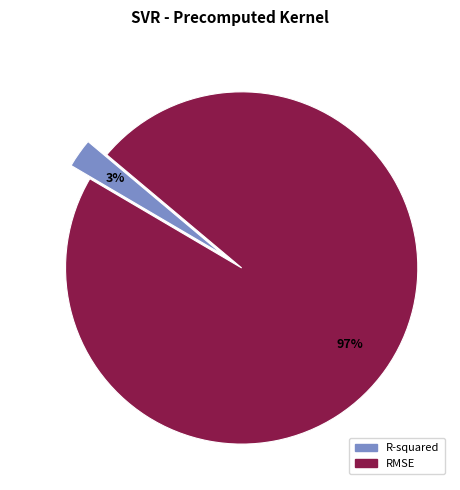

Which category has the smallest portion of the pie?

R-squared